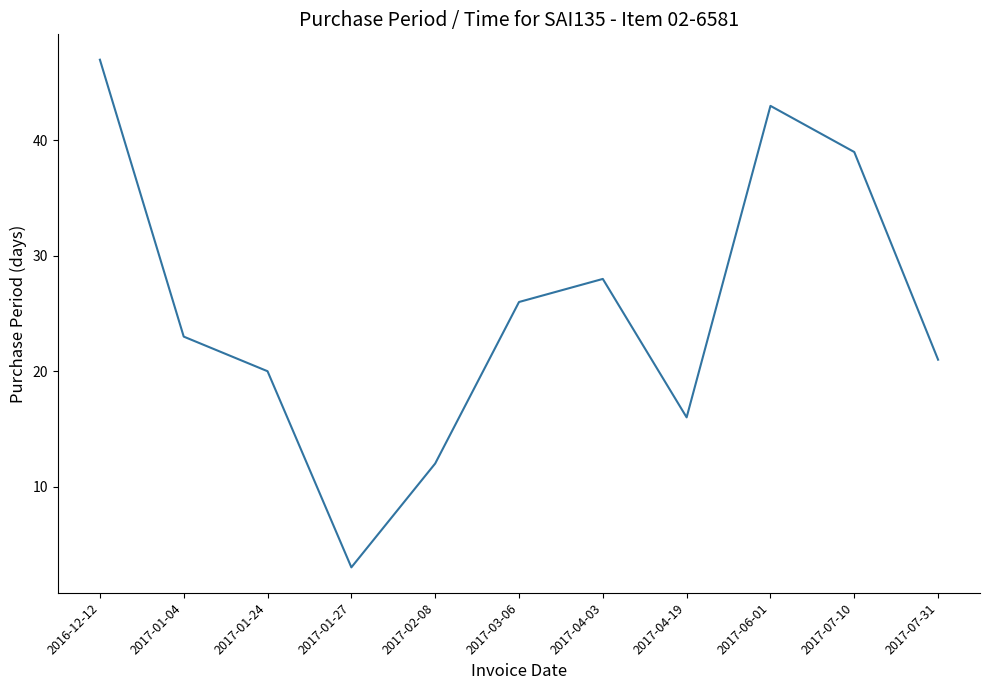

Rank the categories by value from lowest to highest.

2017-01-27, 2017-02-08, 2017-04-19, 2017-01-24, 2017-07-31, 2017-01-04, 2017-03-06, 2017-04-03, 2017-07-10, 2017-06-01, 2016-12-12